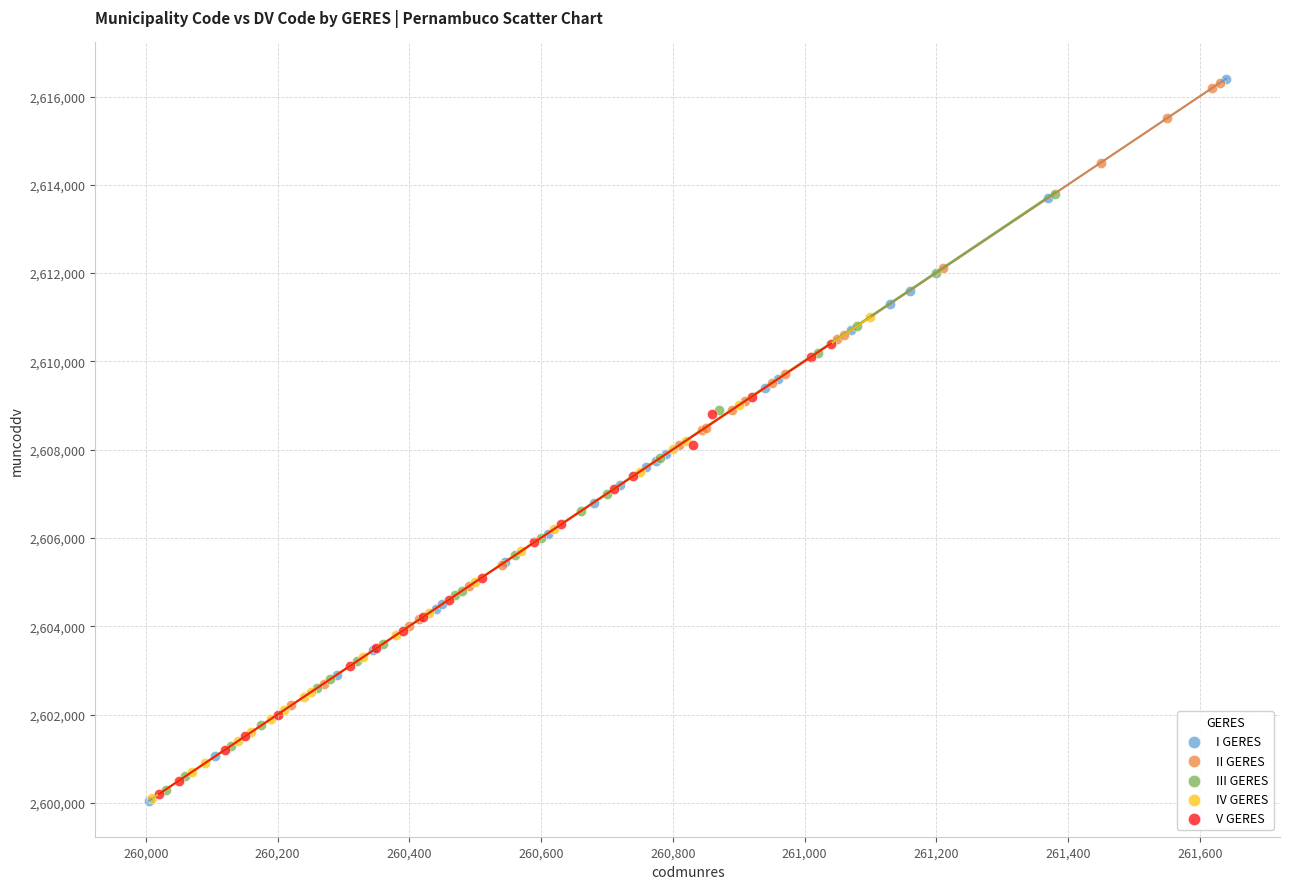

Which series has the widest spread of Y values?

I GERES